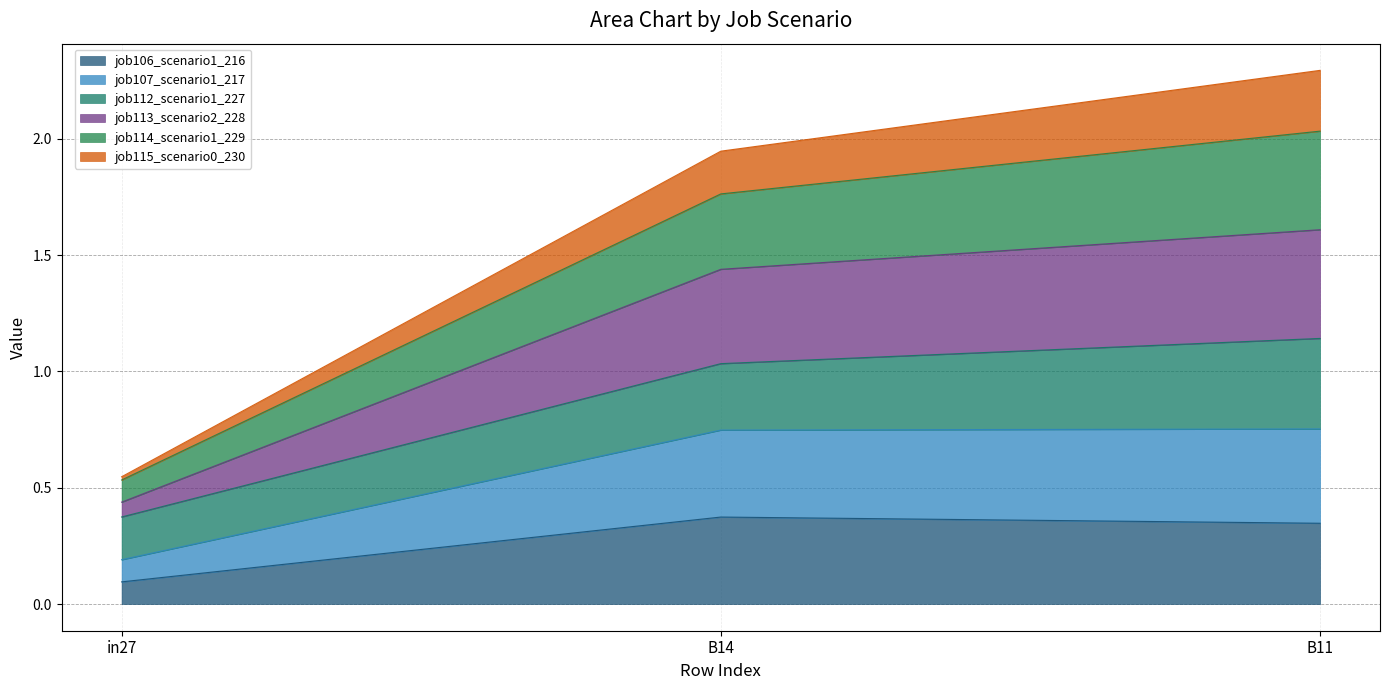

At which category is the sum across all series the highest?

B11